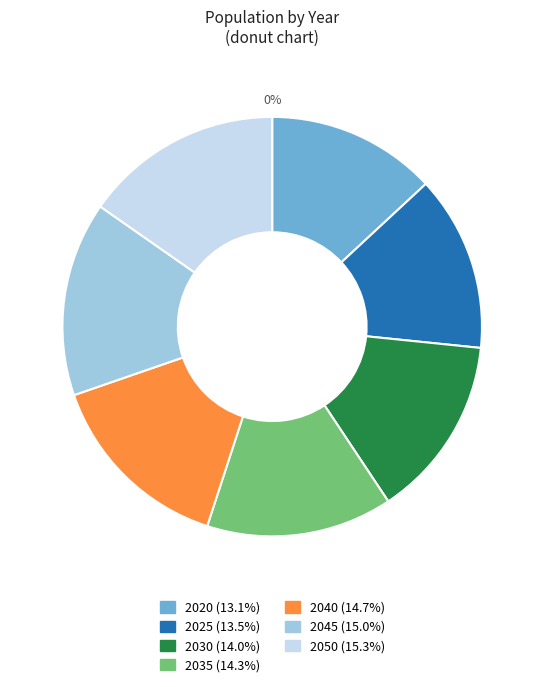

Rank the categories by value from lowest to highest.

2020, 2025, 2030, 2035, 2040, 2045, 2050